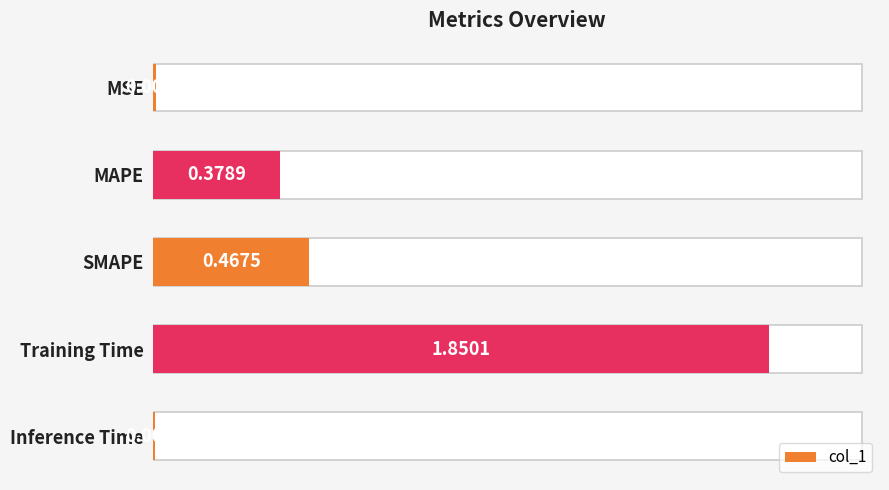

True or false: the data shows 0.5 at SMAPE.

True